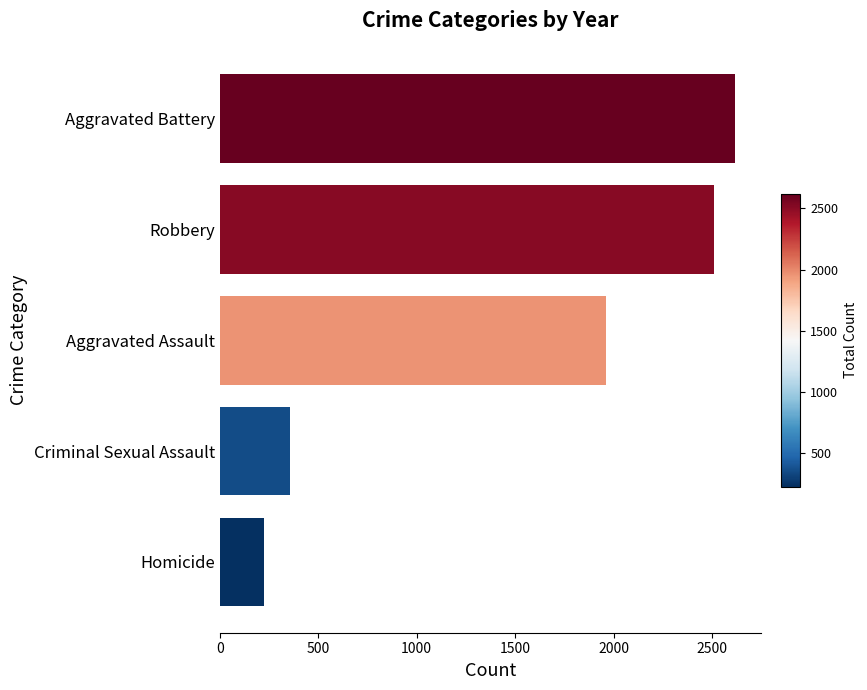

What is the maximum value shown in the chart?

2617